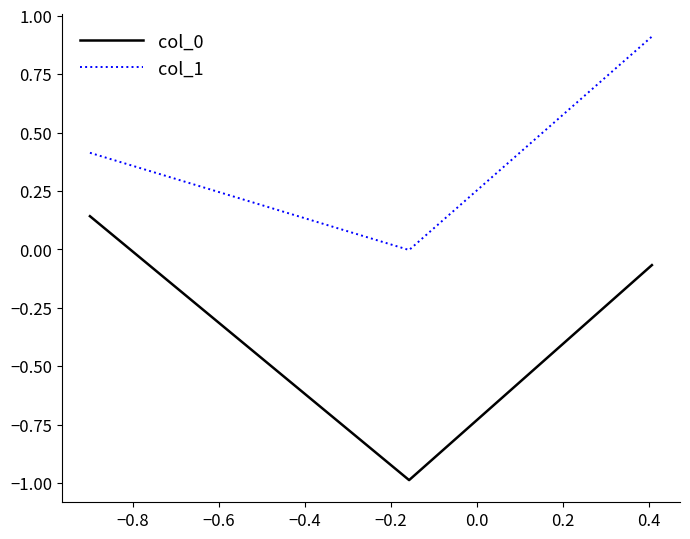

What is the sum of all col_1 values?

1.3